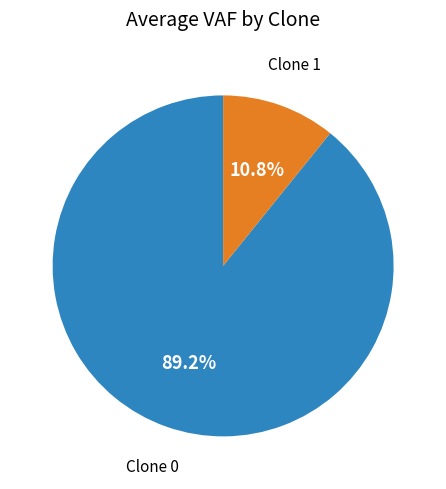

Is the sum of Clone 0 and Clone 1 greater than half?

Yes